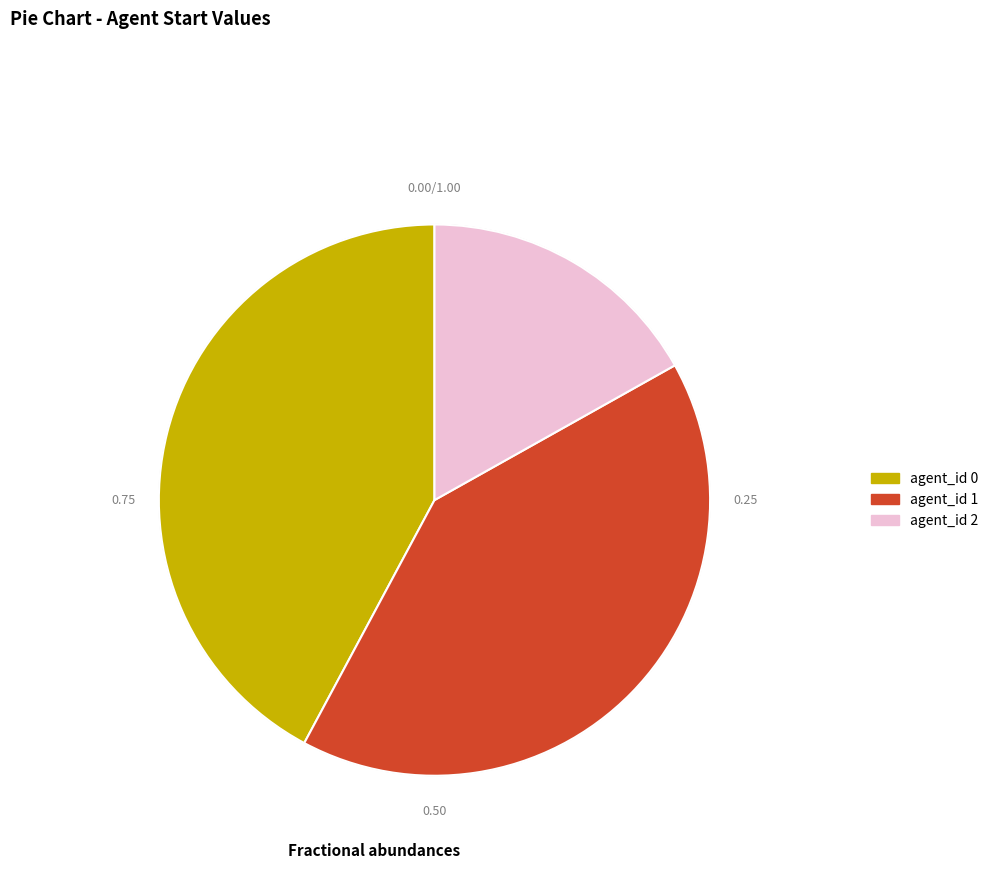

Is agent_id 1 the majority of the pie?

No